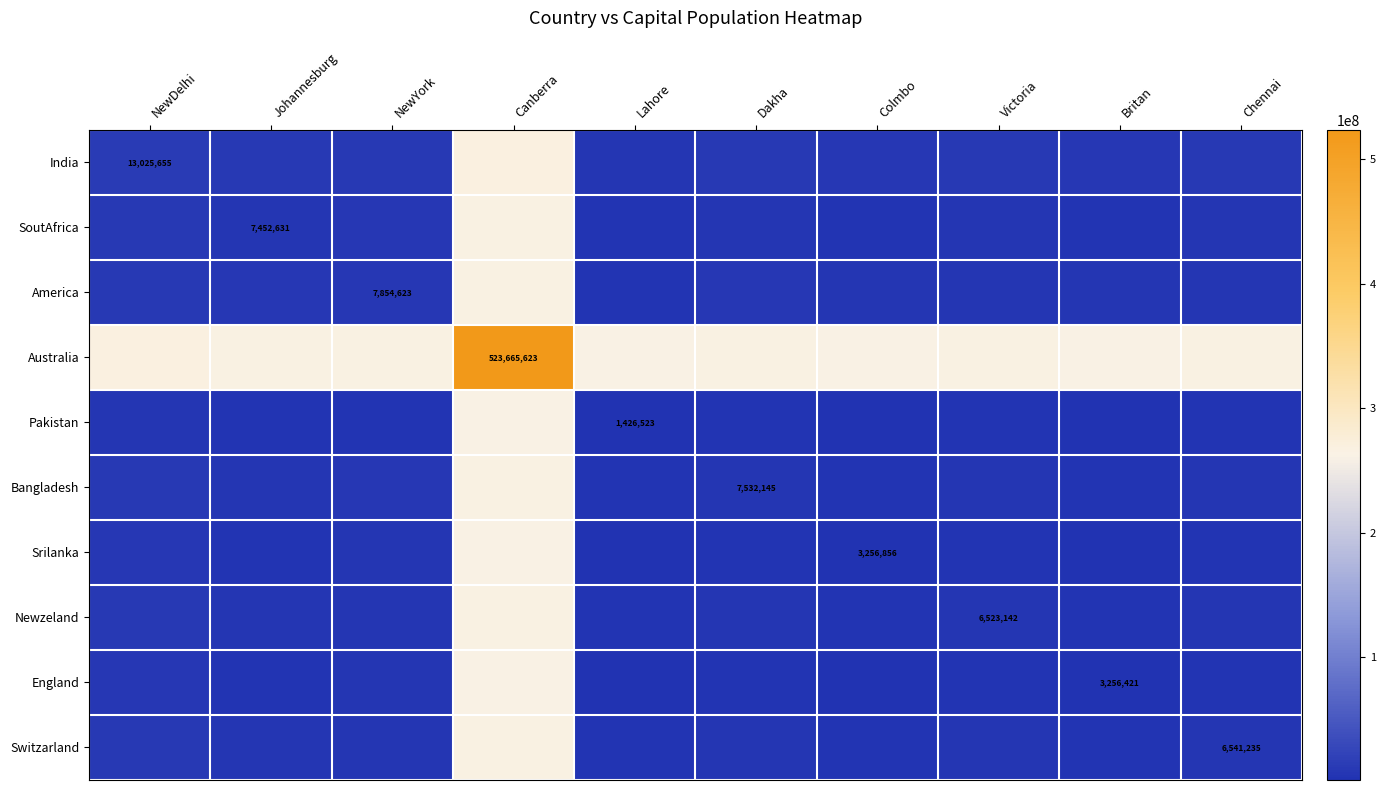

True or false: SoutAfrica has a value of 11907819.1 at Johannesburg.

False